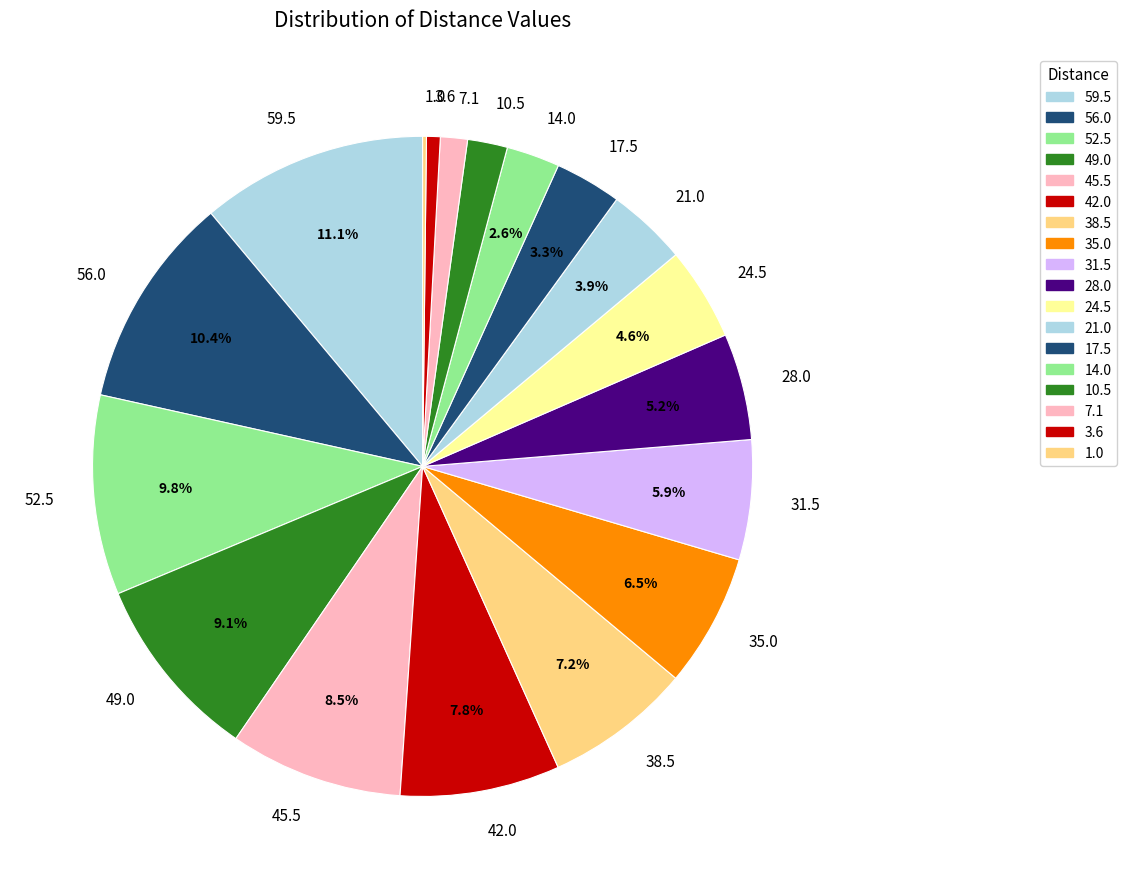

What percentage is the 49.0 slice, to the nearest percent?

9%